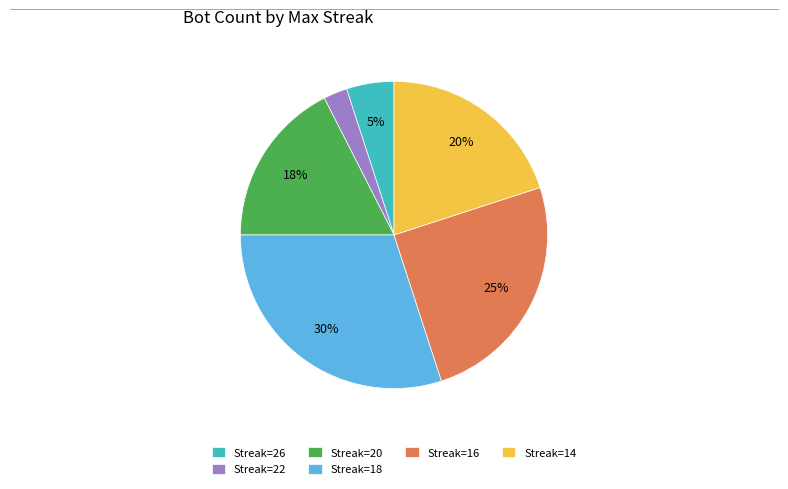

How many segments does this pie chart have?

6